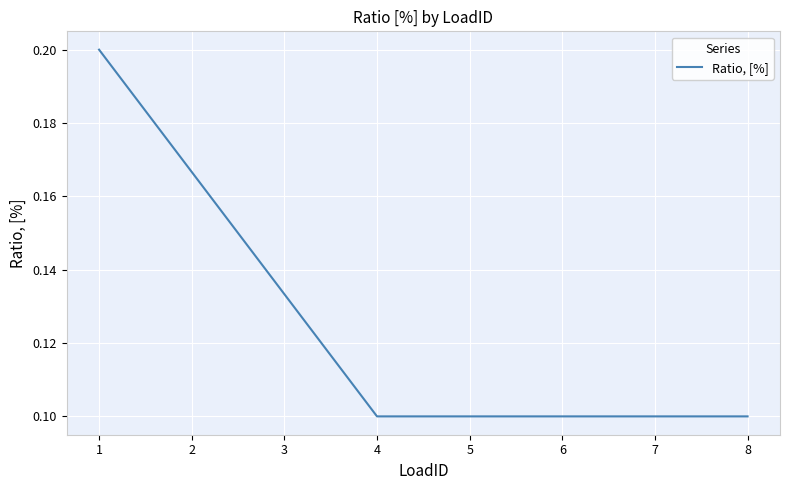

How many values are between 0 and 1?

8